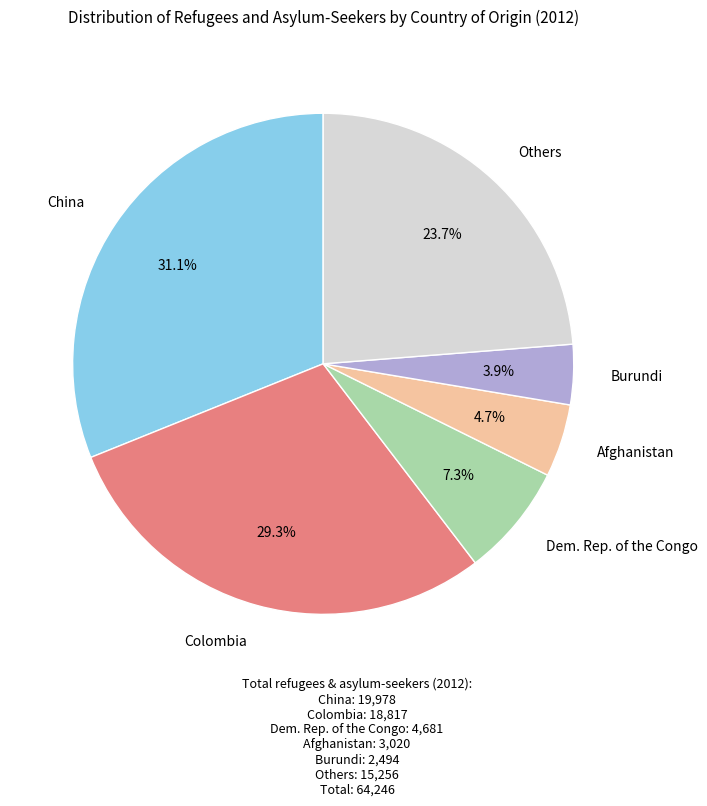

How many slices are in this pie chart?

6